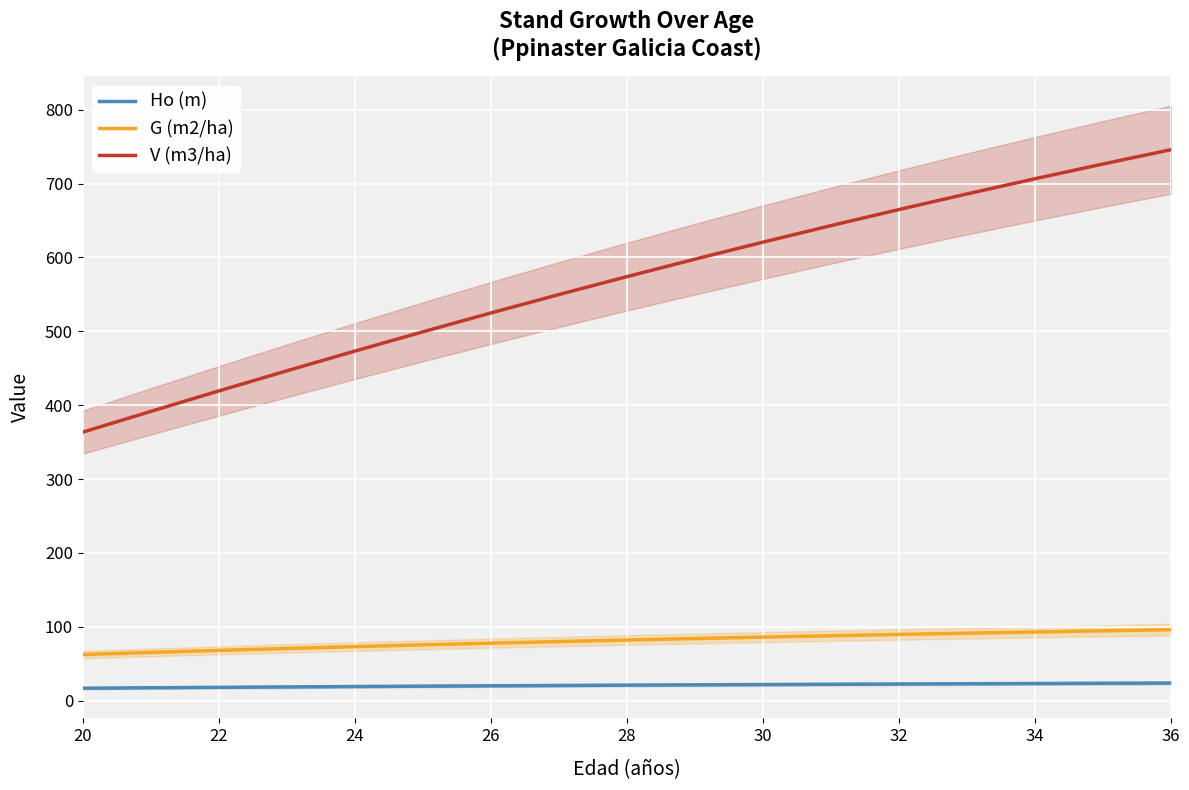

Which series has the largest range (max minus min)?

V (m3/ha)